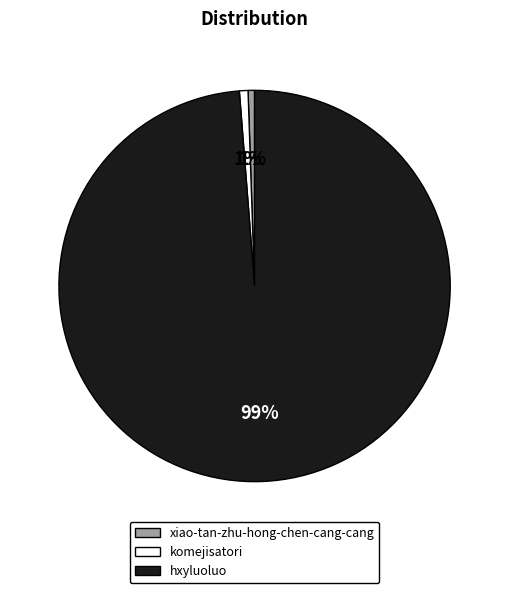

Which slice is the largest?

hxyluoluo